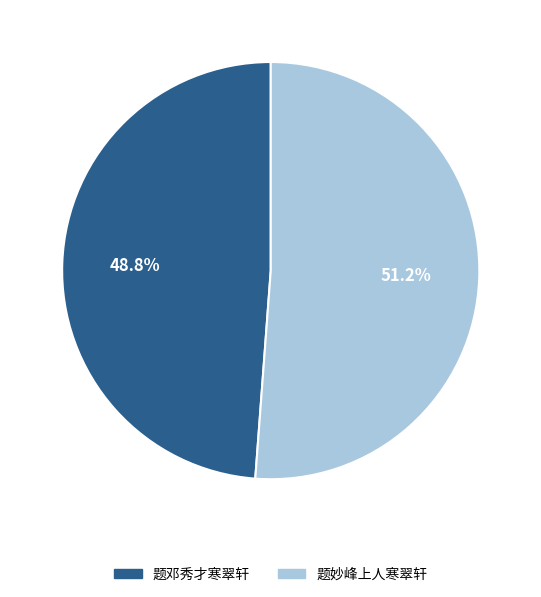

Count the number of slices in the pie.

2